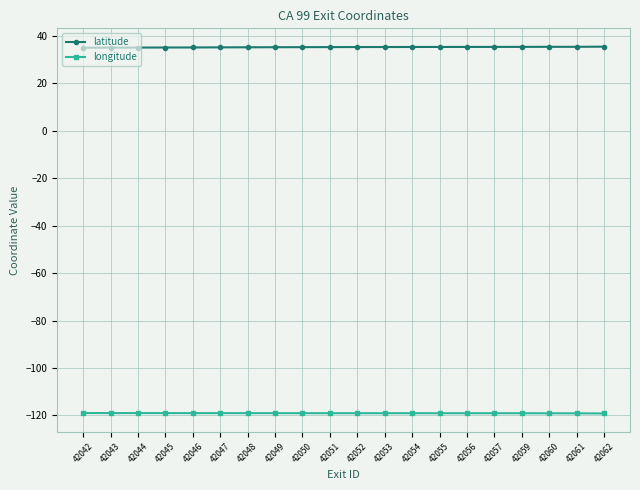

What is the spread (max minus min) of values at 42048?

154.2